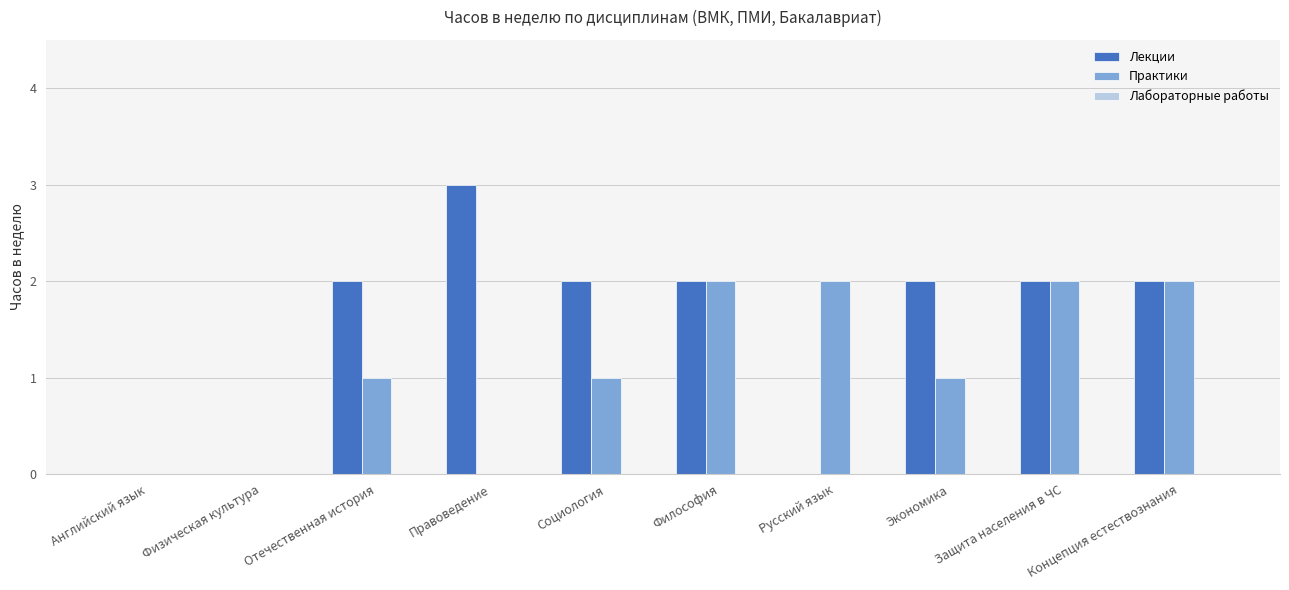

How many groups of bars are there?

10